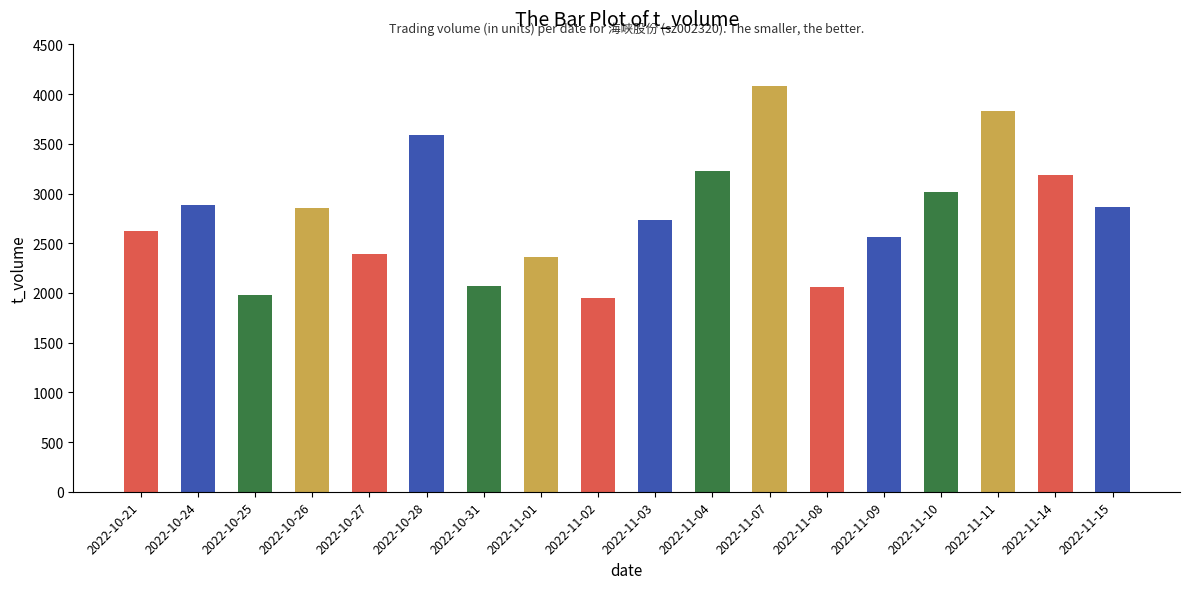

Are the bars grouped side by side (vs. stacked)?

No